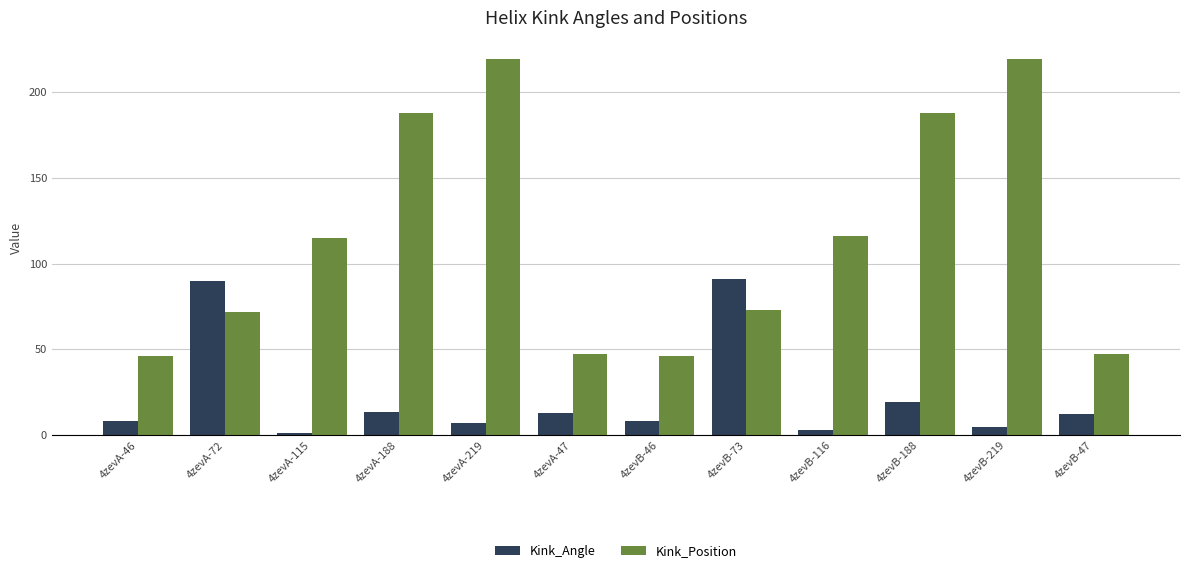

What is the label of the 6th bar from the left?

4zevA-47